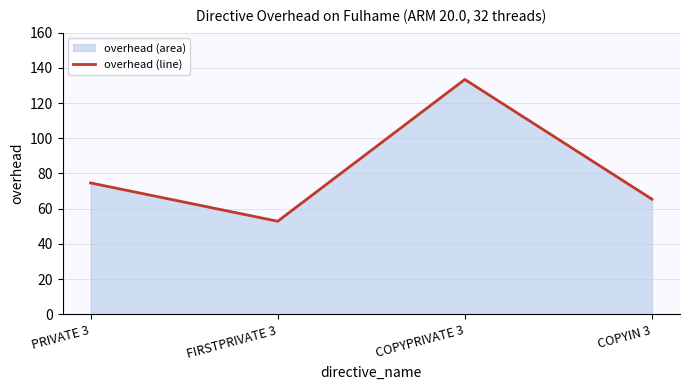

What is the label of the 2nd point from the left?

FIRSTPRIVATE 3